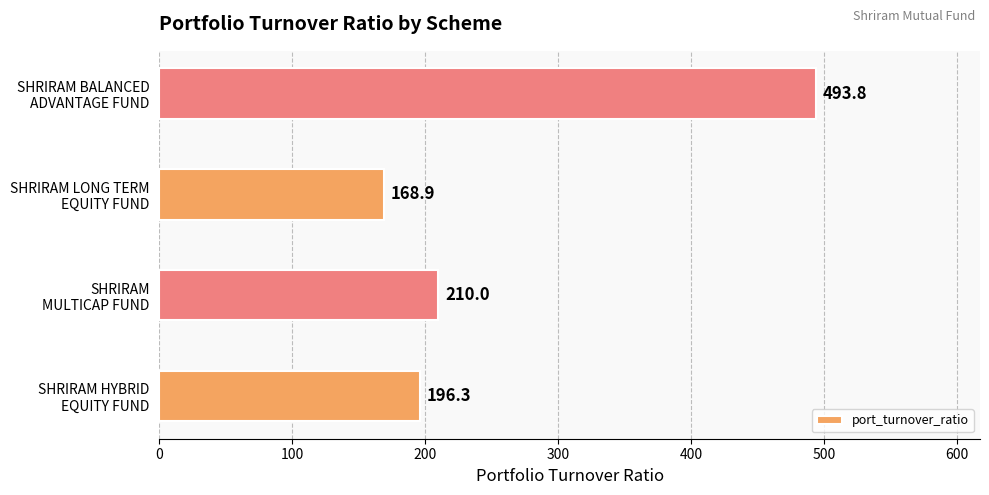

What is the sum of all values?

1069.0